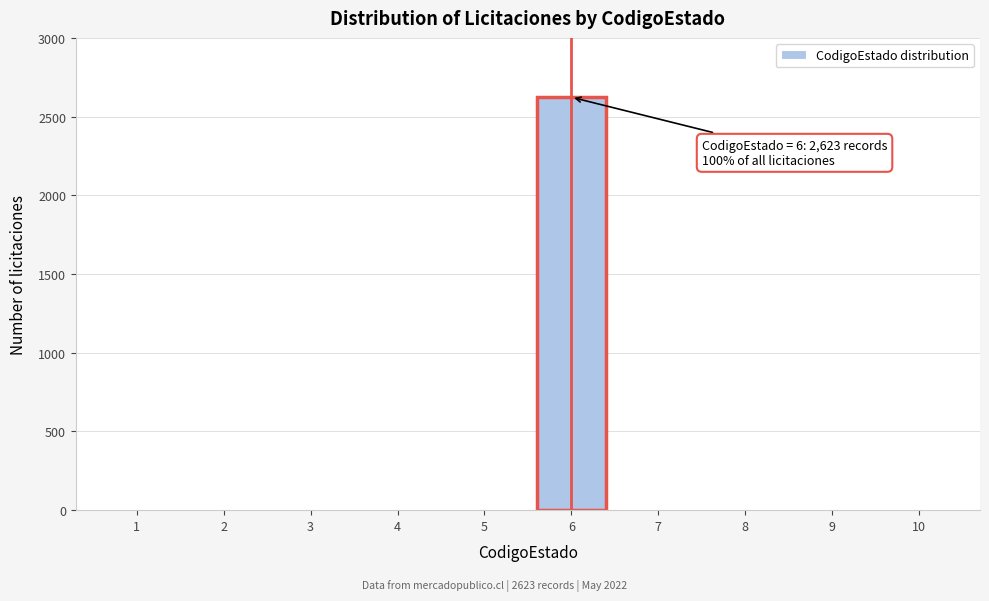

Reading left to right, extract all data points from this chart.

1=0	2=0	3=0	4=0	5=0	6=2623	7=0	8=0	9=0	10=0